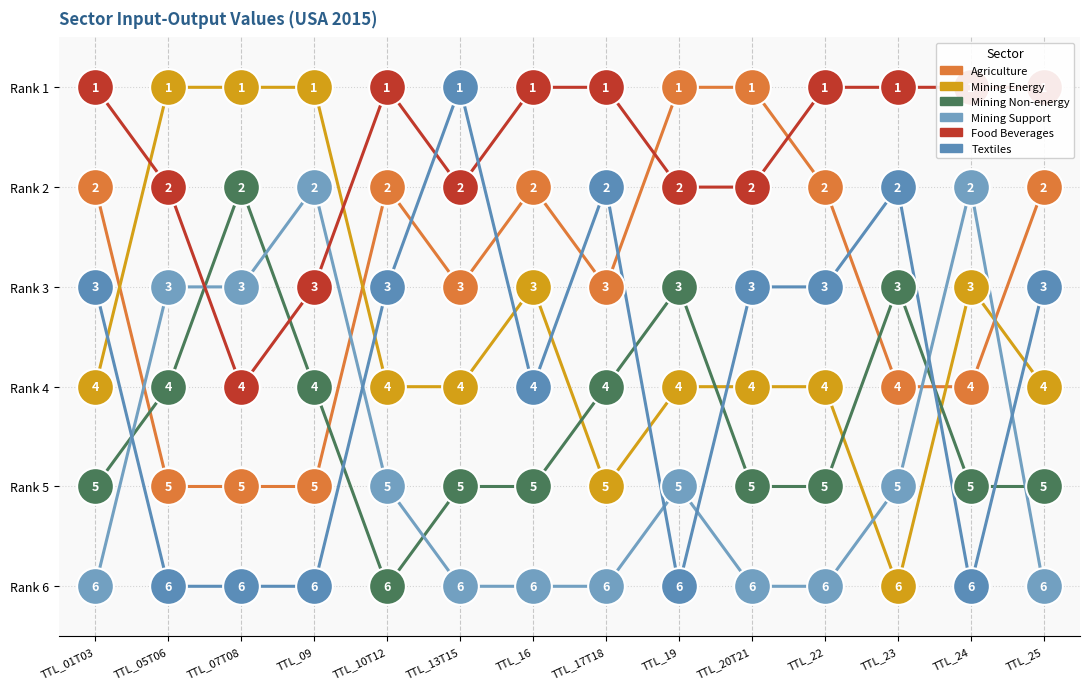

Is the value of Mining Energy at TTL_17T18 greater than the value of Mining Non-energy at TTL_24?

No